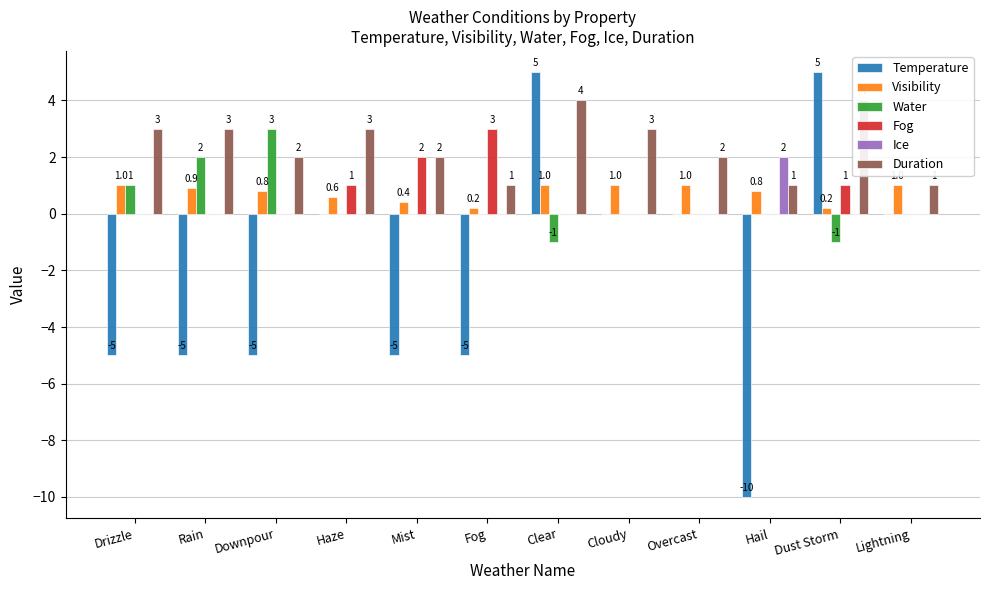

What is the lowest value of the Visibility series?

0.2